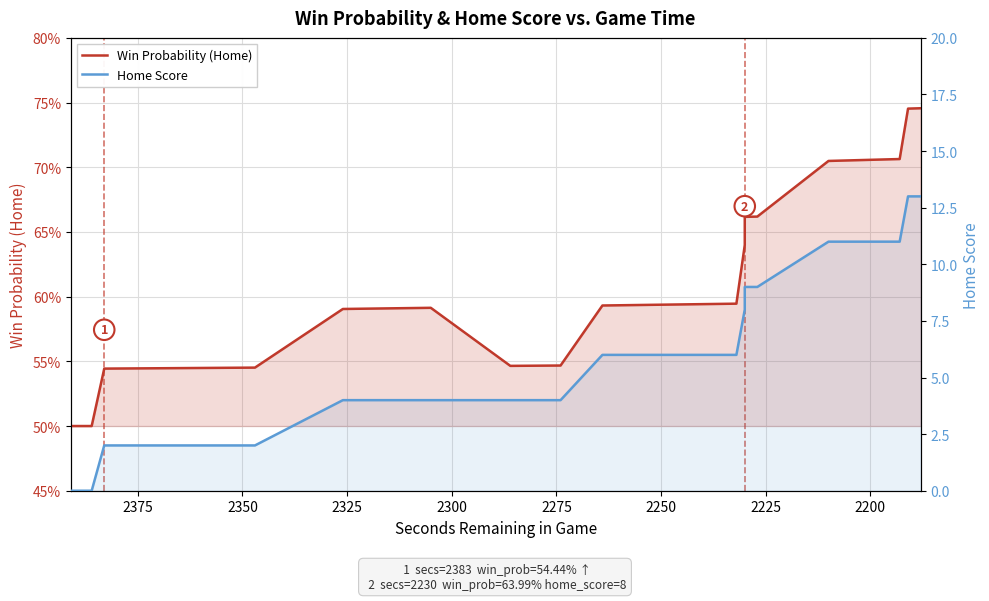

What is the maximum value shown in the chart?

13.0